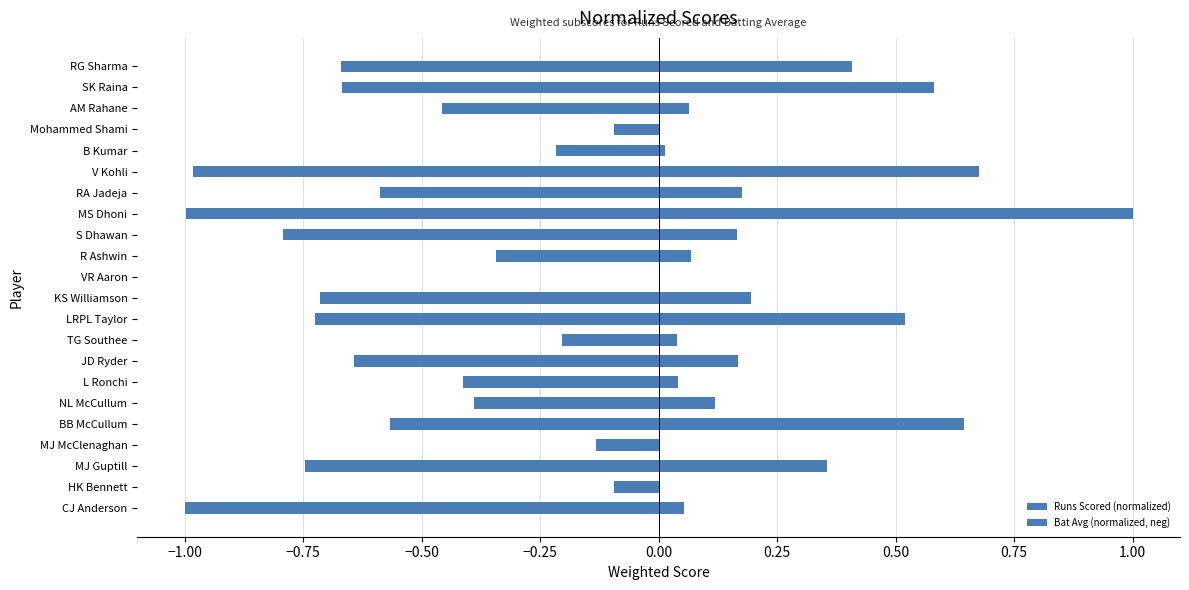

Reading left to right, list all the values displayed in this chart.

Runs Scored (normalized): 0.1	0.0	0.4	0.0	0.6	0.1	0.0	0.2	0.0	0.5	0.2	0.0	0.1	0.2	1.0	0.2	0.7	0.0	0.0	0.1	0.6	0.4
Bat Avg (normalized, neg): -1.0	-0.1	-0.7	-0.1	-0.6	-0.4	-0.4	-0.6	-0.2	-0.7	-0.7	0.0	-0.3	-0.8	-1.0	-0.6	-1.0	-0.2	-0.1	-0.5	-0.7	-0.7